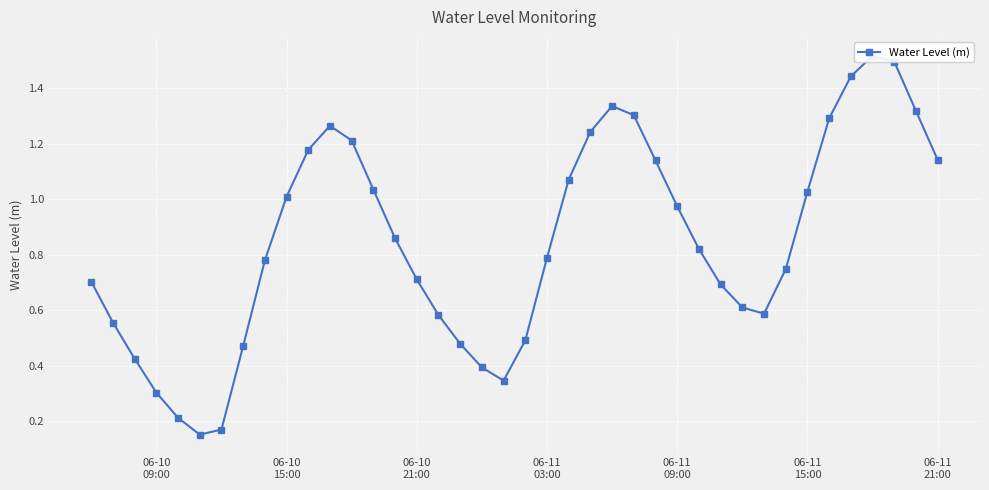

Is it true that the value at 11 is 0.4?

False